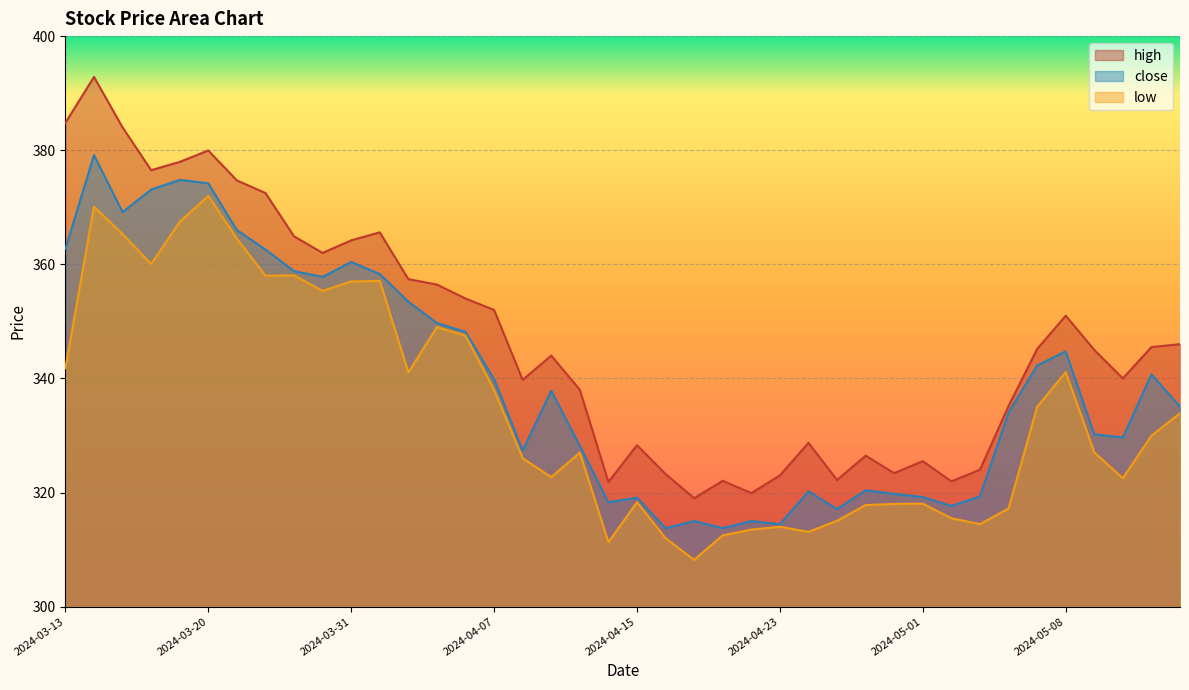

What is the total value across all series at 2024-03-25?

1093.1